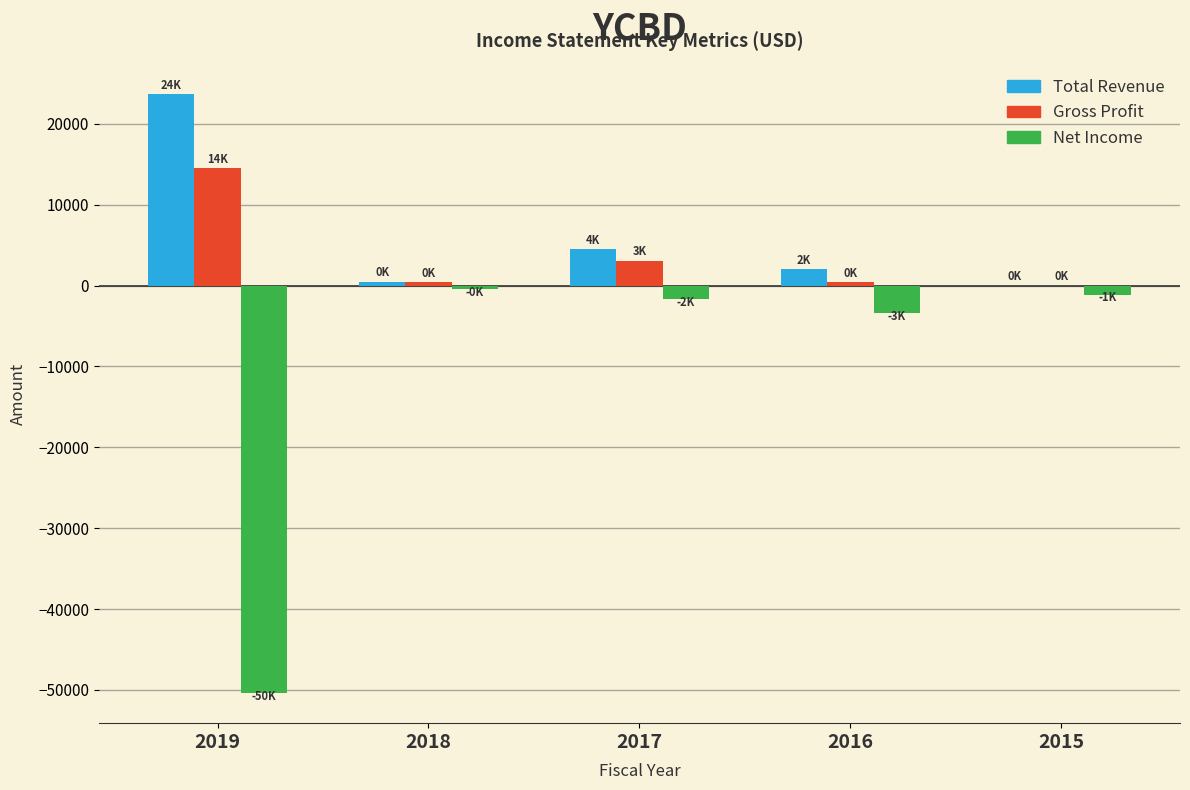

Reading left to right, list all the values displayed in this chart.

Total Revenue: 2019=23700	2018=500	2017=4500	2016=2000	2015=0
Gross Profit: 2019=14500	2018=400	2017=3100	2016=400	2015=0
Net Income: 2019=-50400	2018=-400	2017=-1700	2016=-3400	2015=-1100